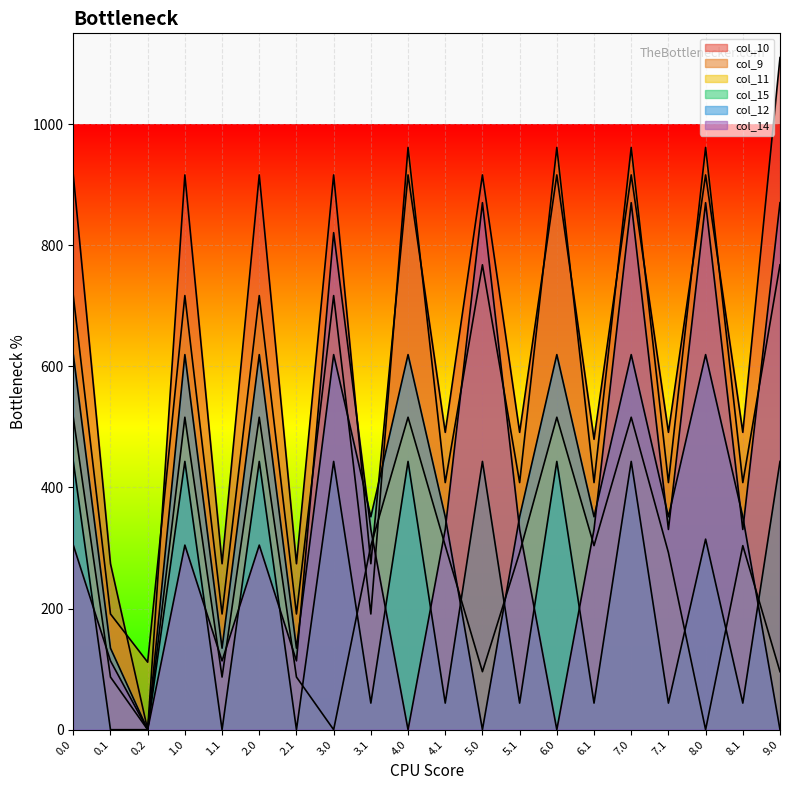

Where is the first local maximum for col_14?

1.0